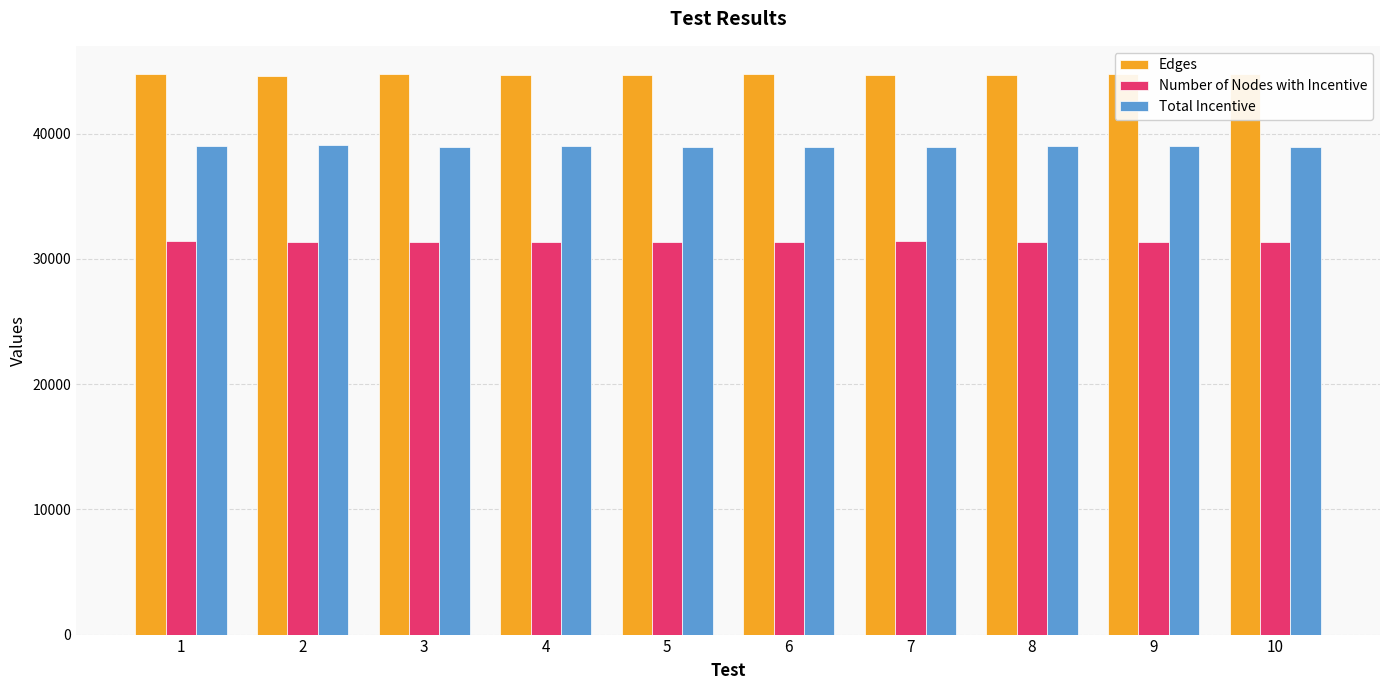

What is the spread (max minus min) of values at 4?

13343